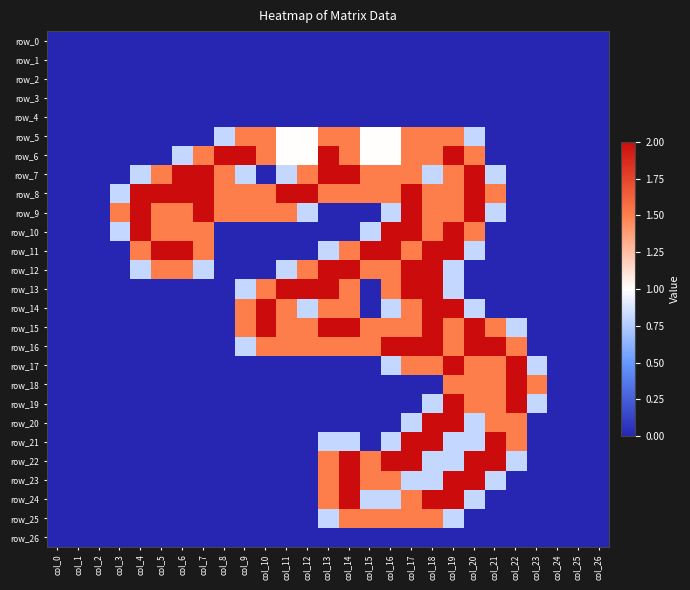

What is the average value of the row_21 series?

0.4